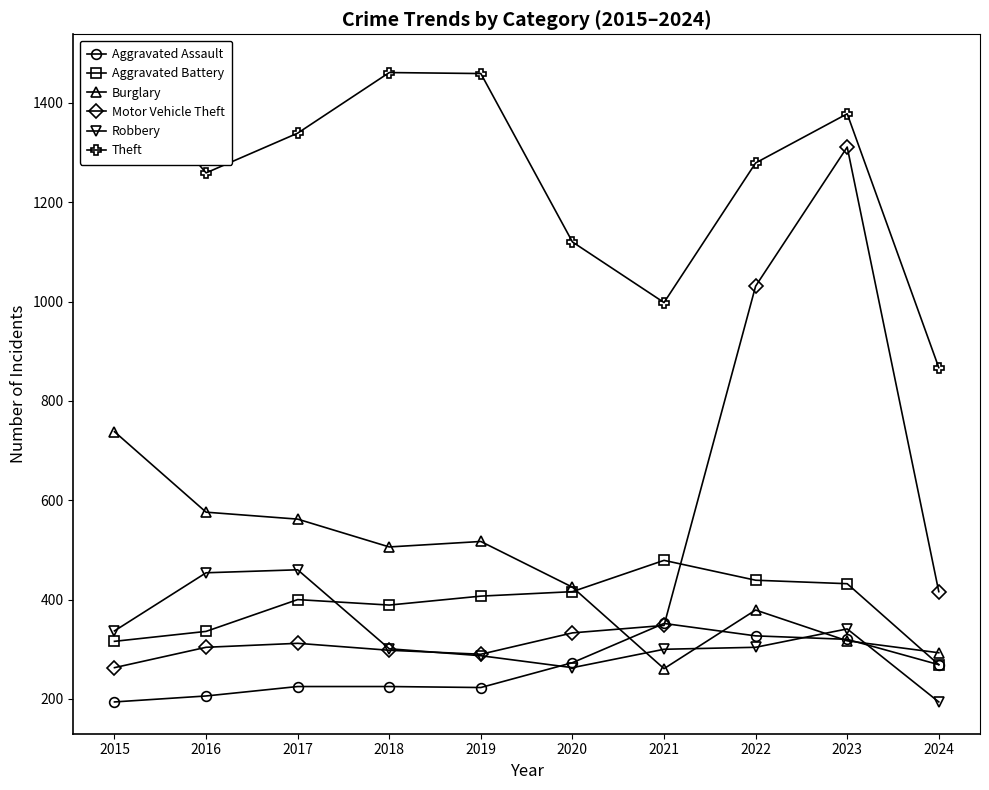

Is it true that Burglary equals 335 at 2019?

False